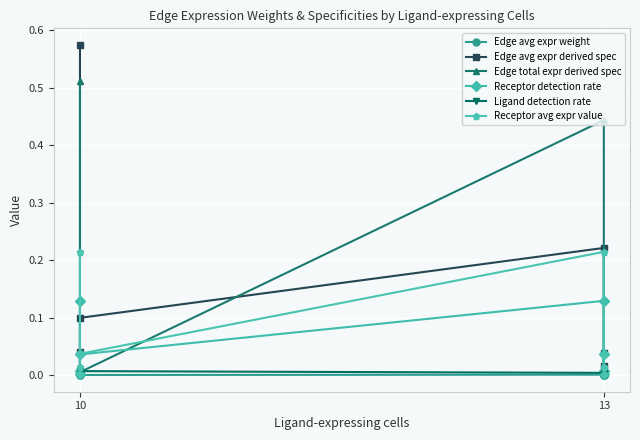

What is the difference between the maximum and minimum values in the Receptor detection rate series?

0.1